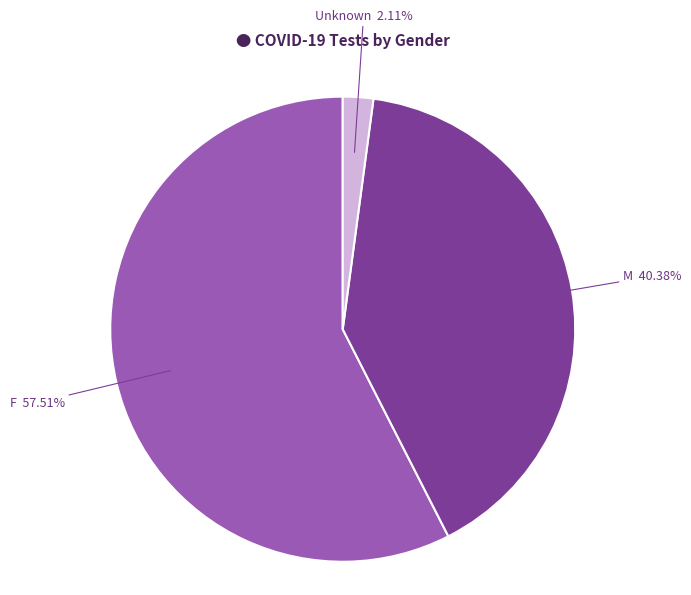

Which category has the smallest portion of the pie?

Unknown